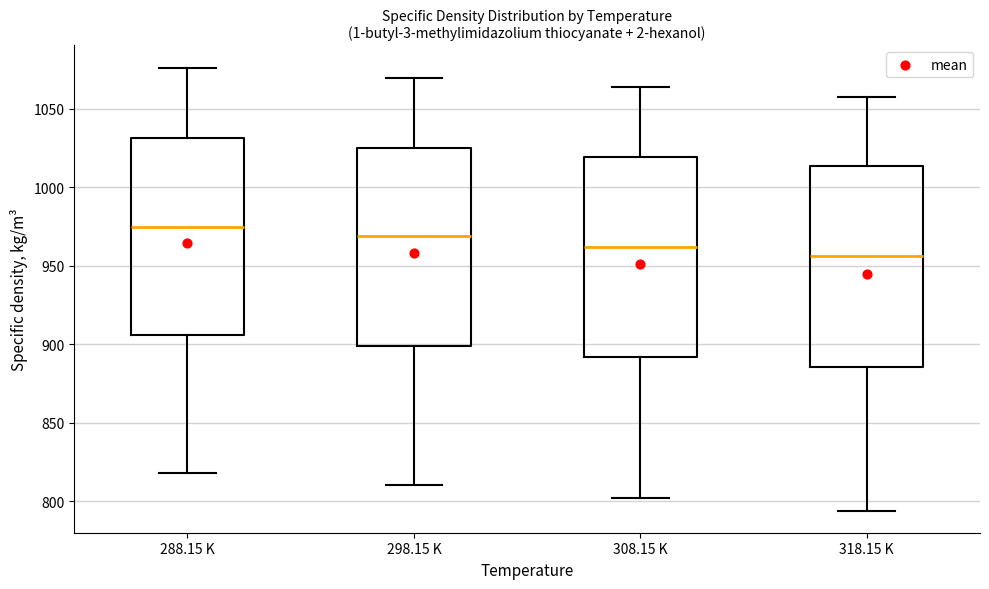

Reading left to right, read every box against the y-axis: the position of its median line, the range the box covers, and the ends of its whiskers. The values are not printed on the chart, so give them approximately, as read against the axis.

288.15 K: median 975, box 905 to 1030, whiskers 820 to 1075
298.15 K: median 970, box 900 to 1025, whiskers 810 to 1070
308.15 K: median 960, box 890 to 1020, whiskers 800 to 1065
318.15 K: median 955, box 885 to 1015, whiskers 795 to 1060